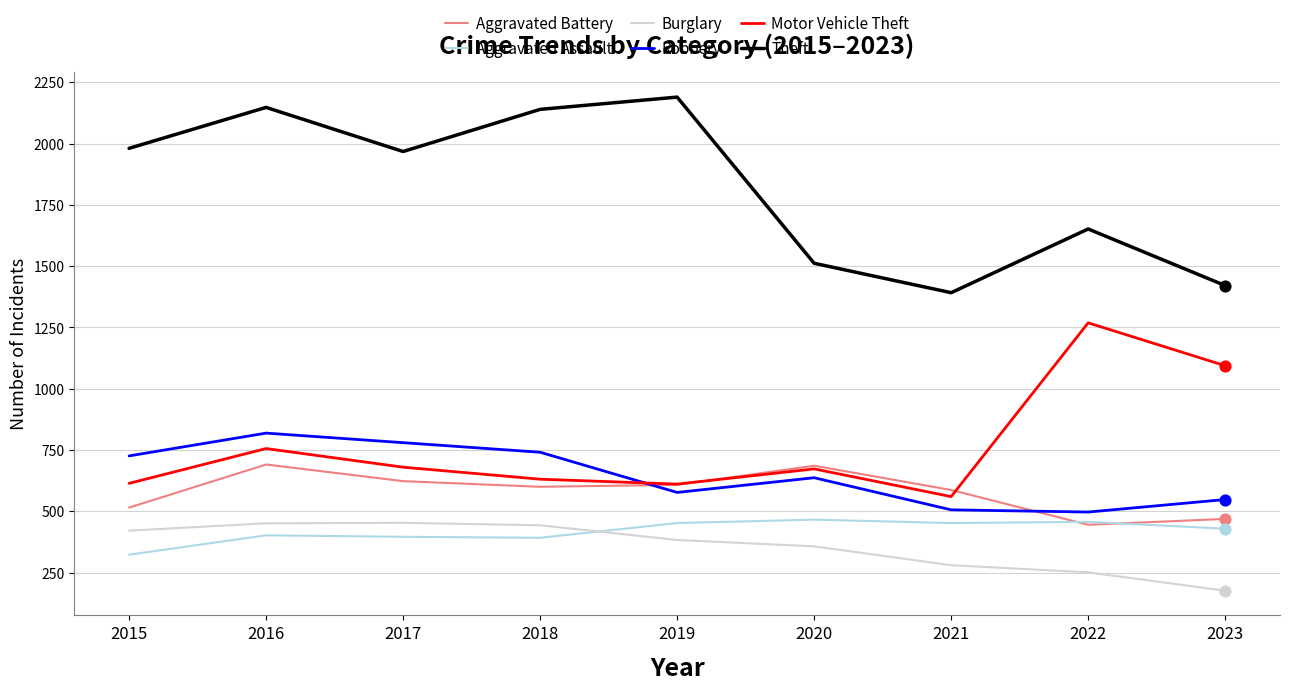

What is the difference between the highest and lowest values at 2020?

1155